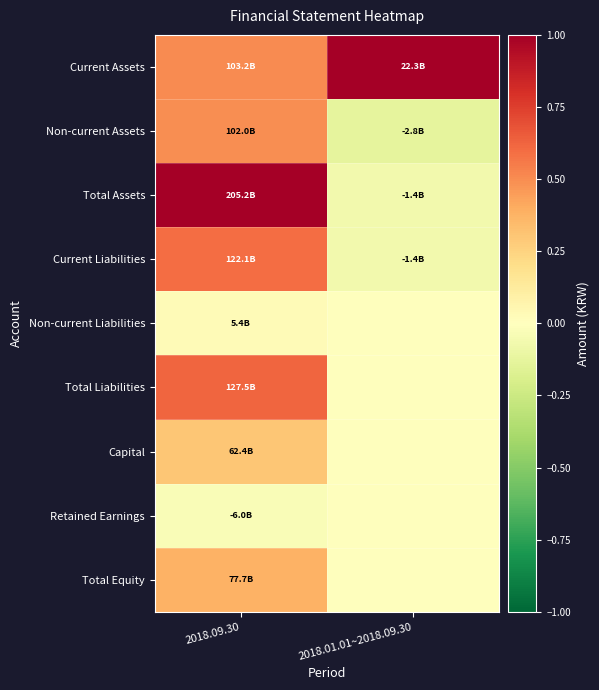

At how many categories does at least one series exceed 0?

2